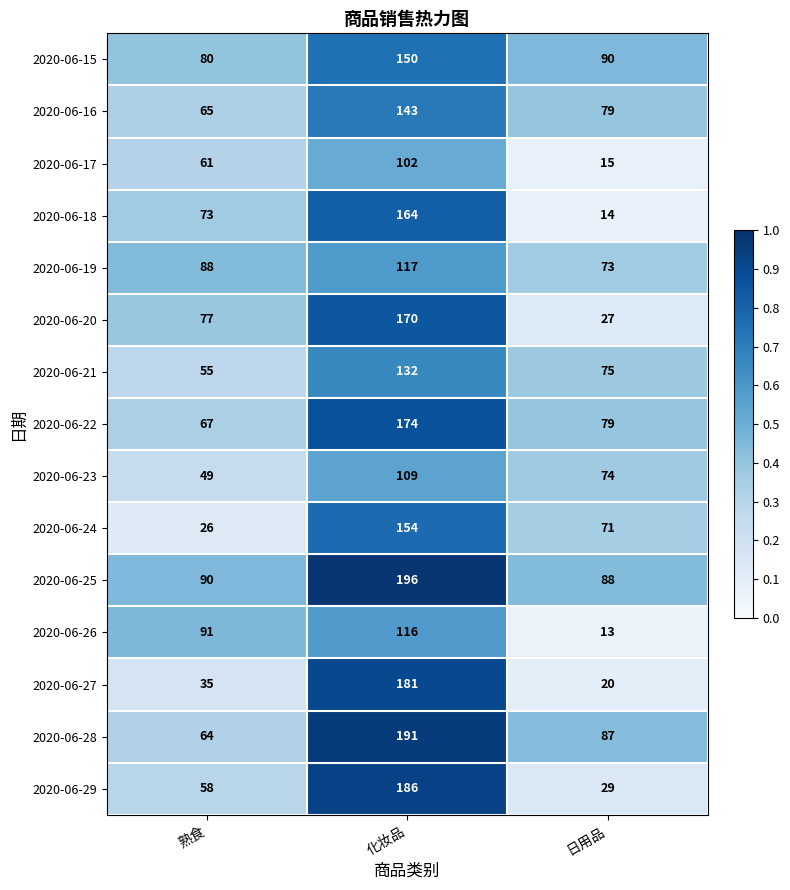

Read the 2020-06-19 value at 日用品.

73